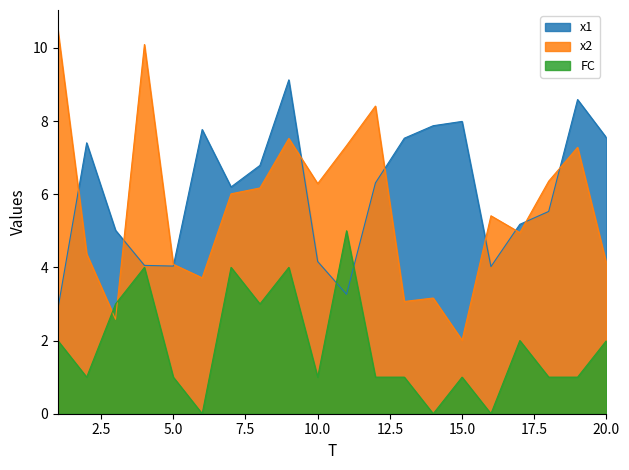

At which category is the sum across all series the highest?

9